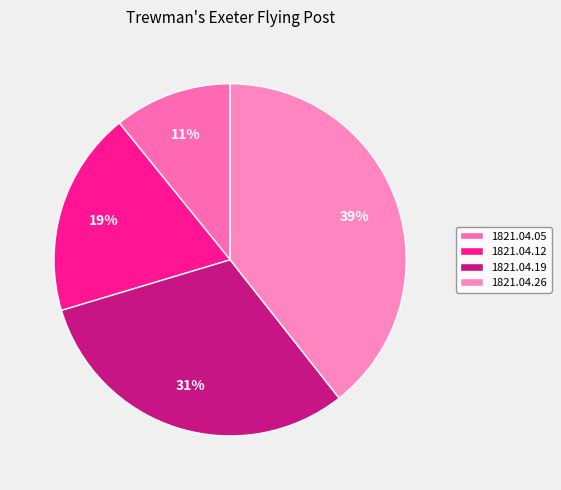

The 1821.04.05 slice represents 11% of the pie. True or false?

True